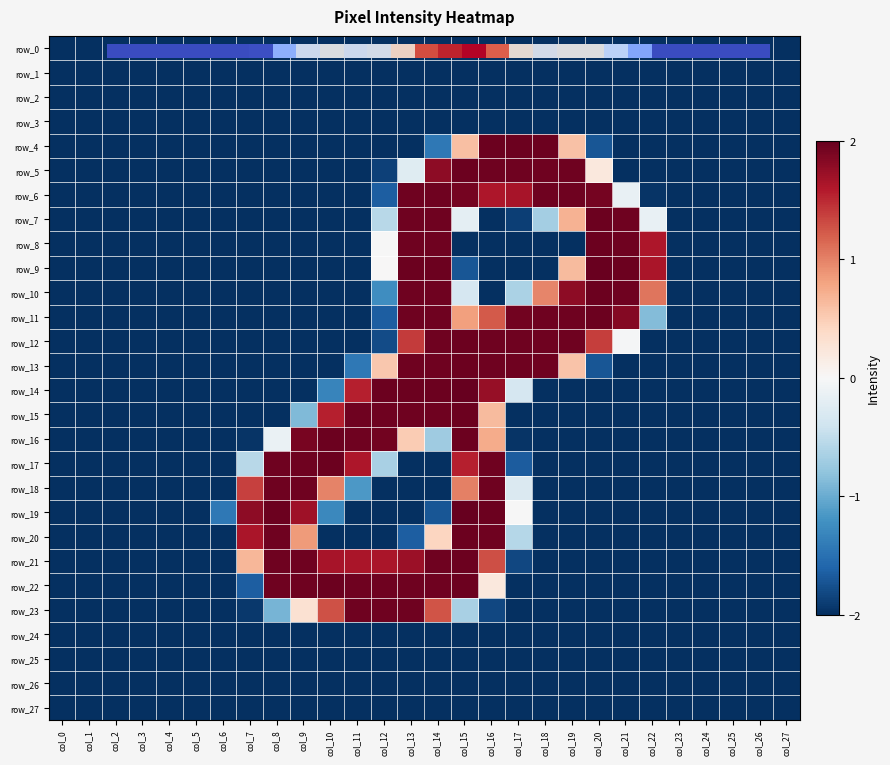

Rank the categories by row_20 value from highest to lowest.

col_15, col_8, col_16, col_7, col_9, col_14, col_17, col_13, col_0, col_1, col_2, col_3, col_4, col_5, col_6, col_10, col_11, col_12, col_18, col_19, col_20, col_21, col_22, col_23, col_24, col_25, col_26, col_27